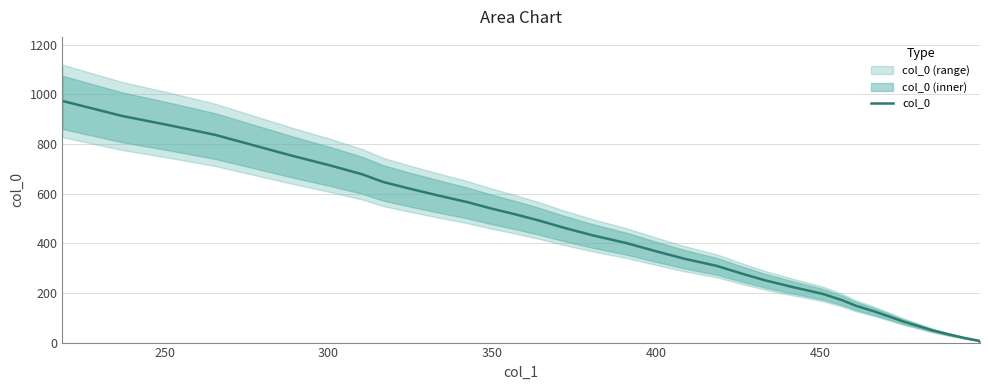

The chart shows a value of 7.9 at 34. True or false?

False